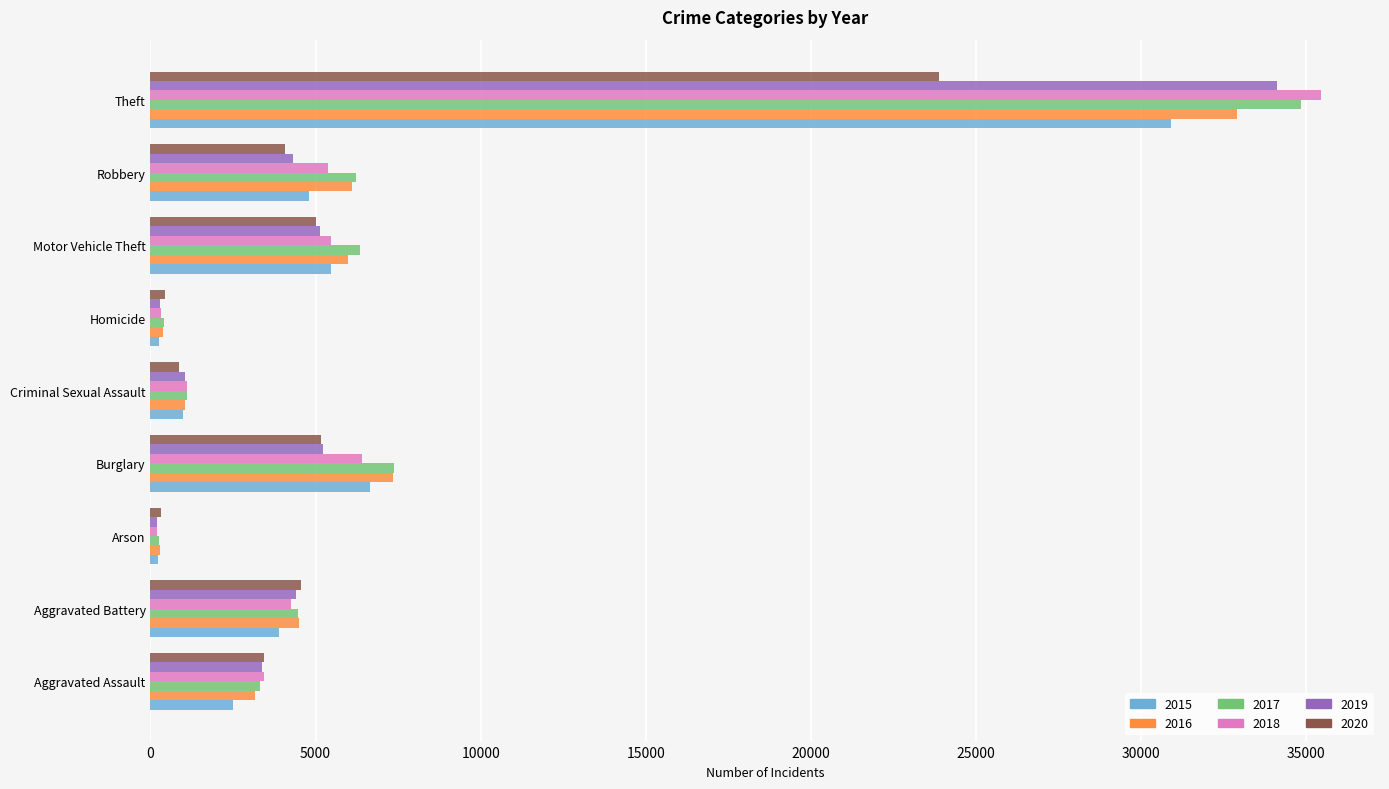

At which category does the chart reach its peak across all series?

Theft